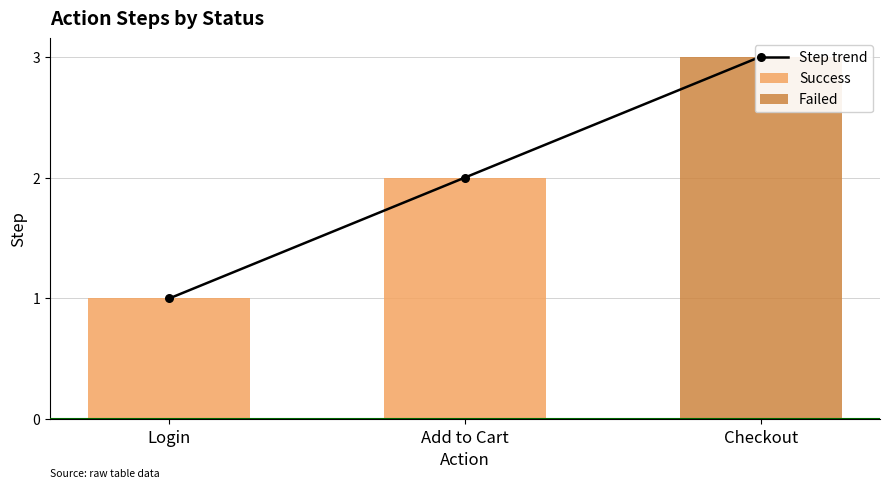

What is the change in value from Add to Cart to Checkout?

+1